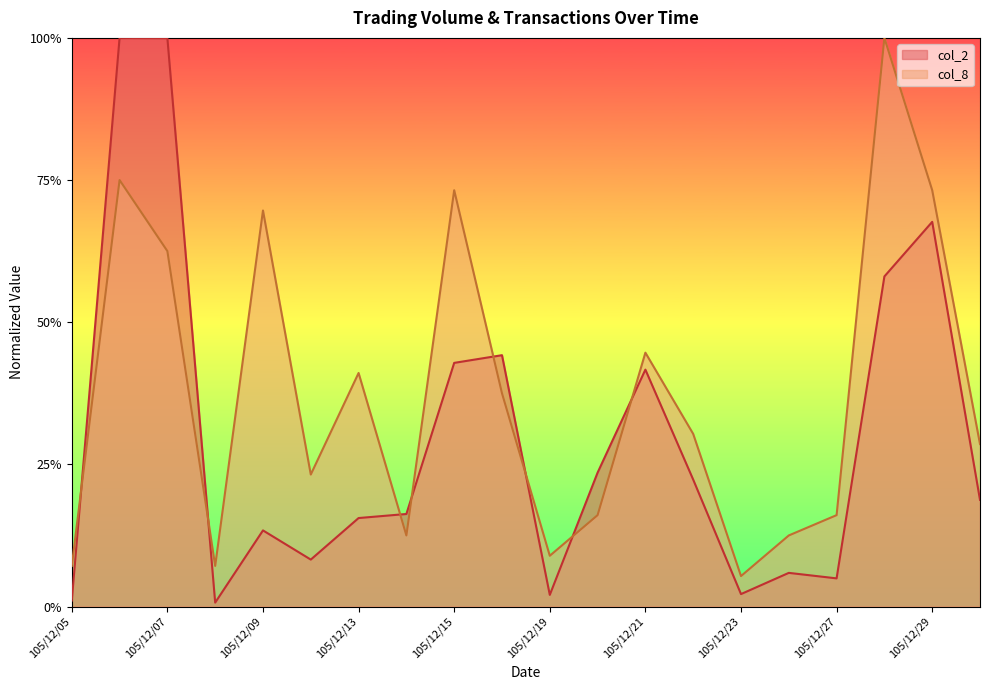

Does the chart display data point markers on the line(s)?

No